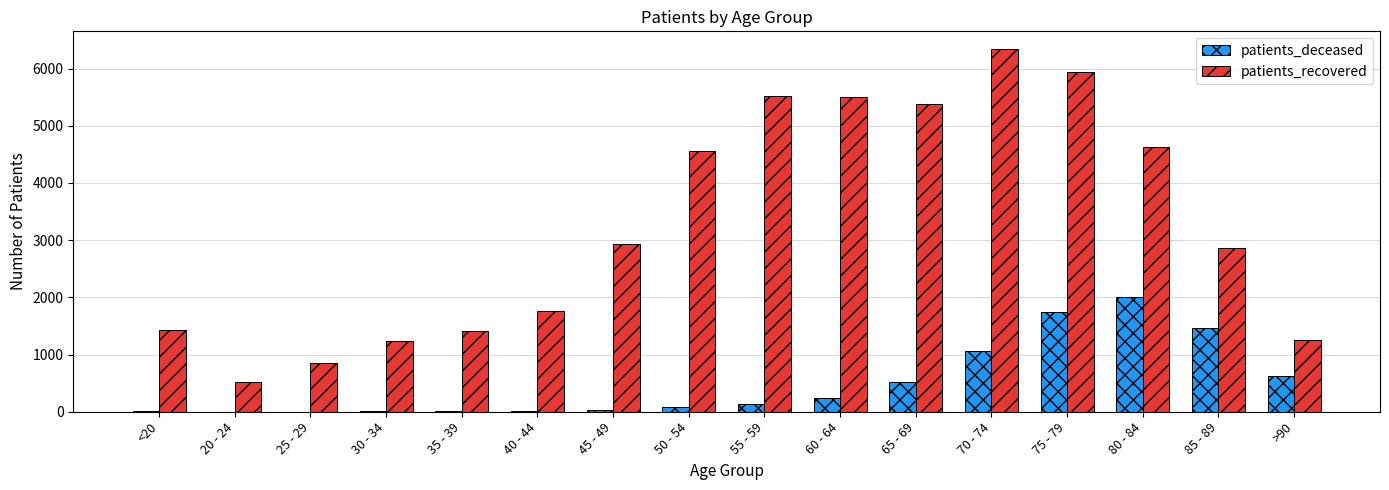

What is the average value of the patients_deceased series?

496